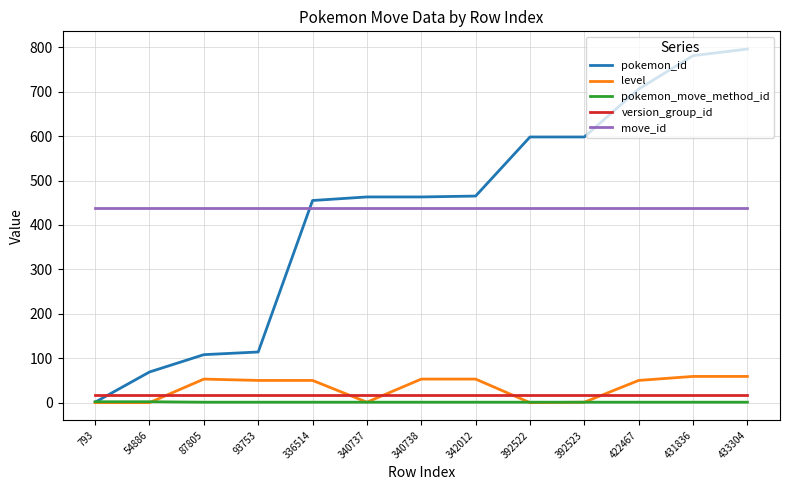

List the series in order of their peak value, highest first.

pokemon_id, move_id, level, version_group_id, pokemon_move_method_id